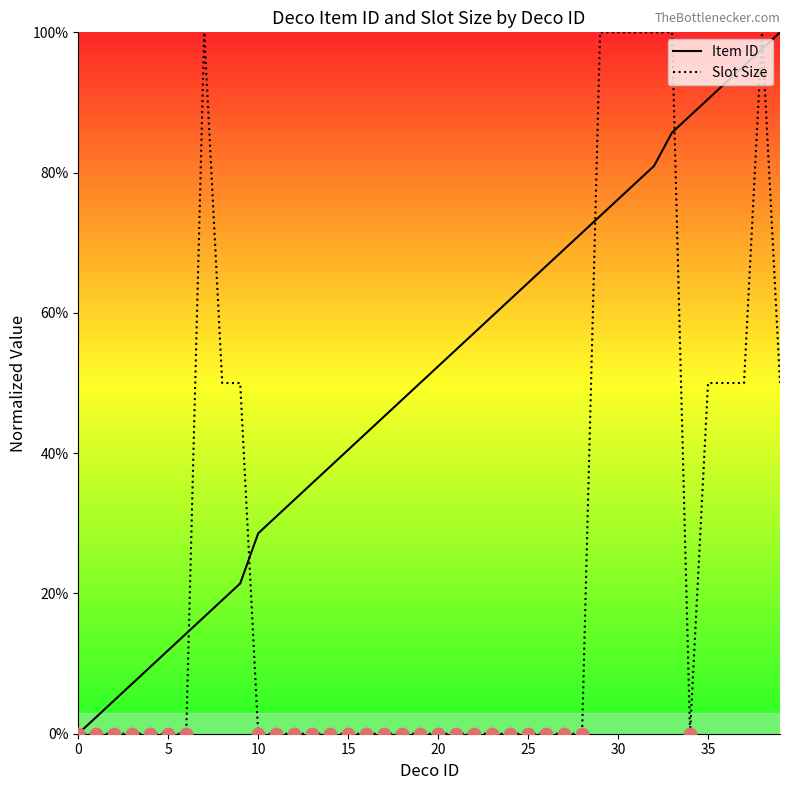

Which series has the largest total across all categories?

Item ID